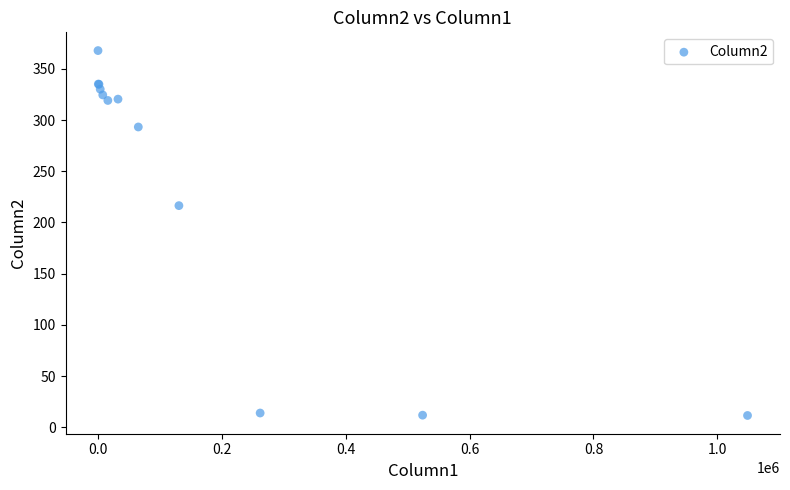

What Y value in the scatter plot is closest to 189?

216.4